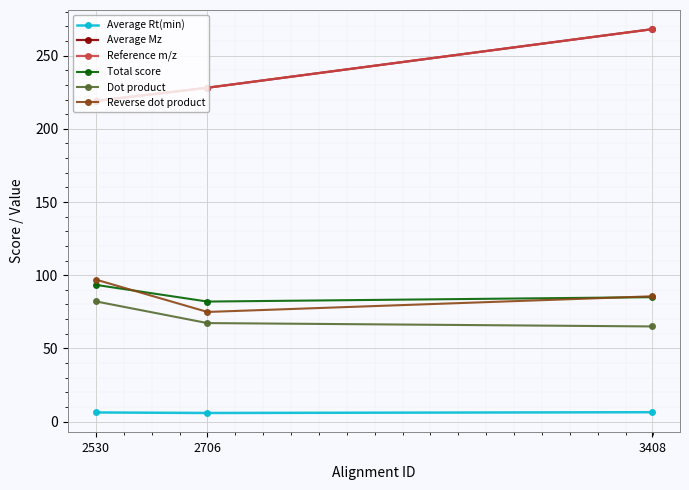

Rank the categories by Reference m/z value from lowest to highest.

2530, 2706, 3408